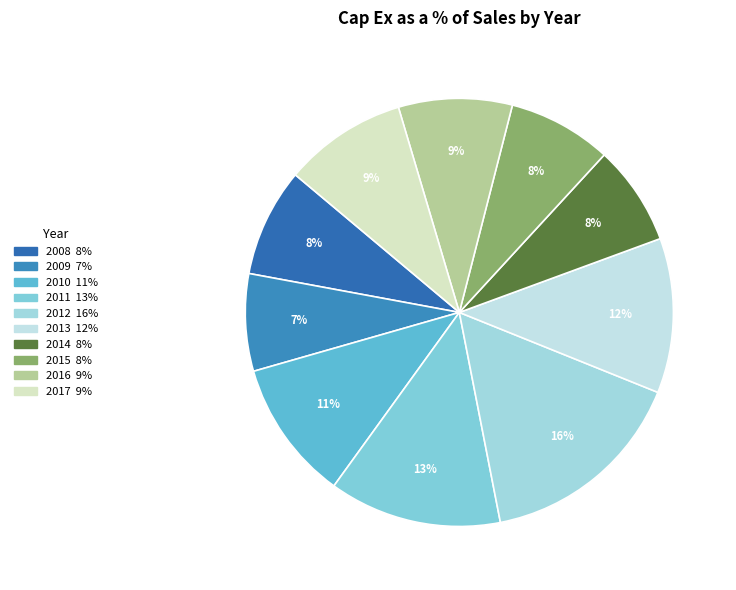

Rank the categories by value from highest to lowest.

Cap Ex as a % of Sales 2012, Cap Ex as a % of Sales 2011, Cap Ex as a % of Sales 2013, Cap Ex as a % of Sales 2010, Cap Ex as a % of Sales 2017, Cap Ex as a % of Sales 2016, Cap Ex as a % of Sales 2008, Cap Ex as a % of Sales 2015, Cap Ex as a % of Sales 2014, Cap Ex as a % of Sales 2009